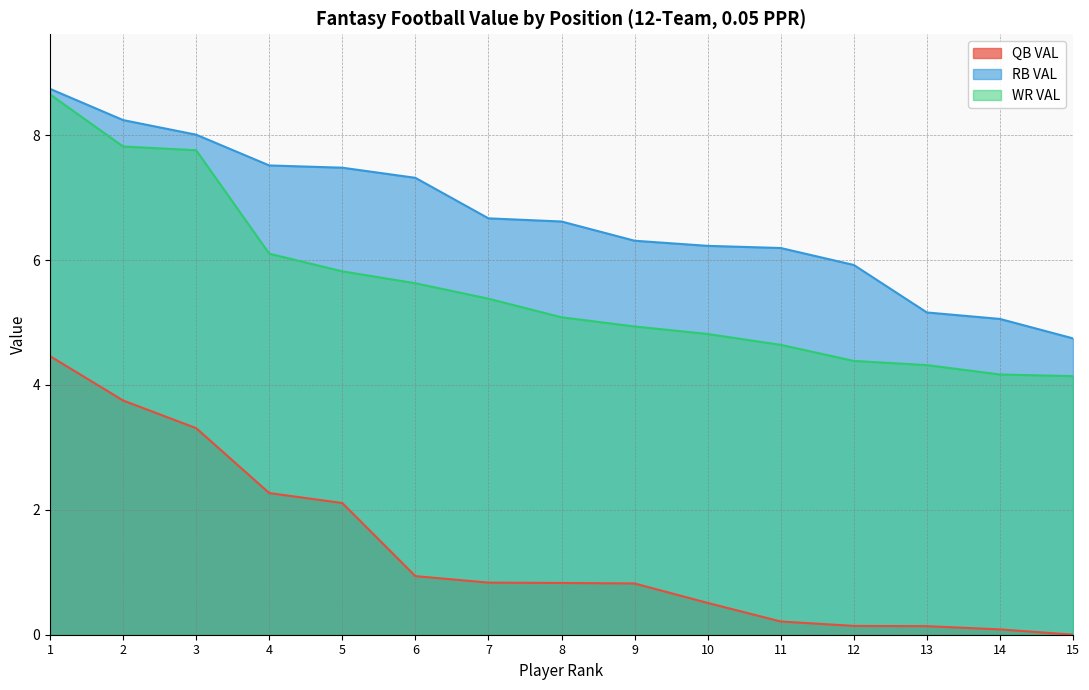

Does the chart display data point markers on the line(s)?

No